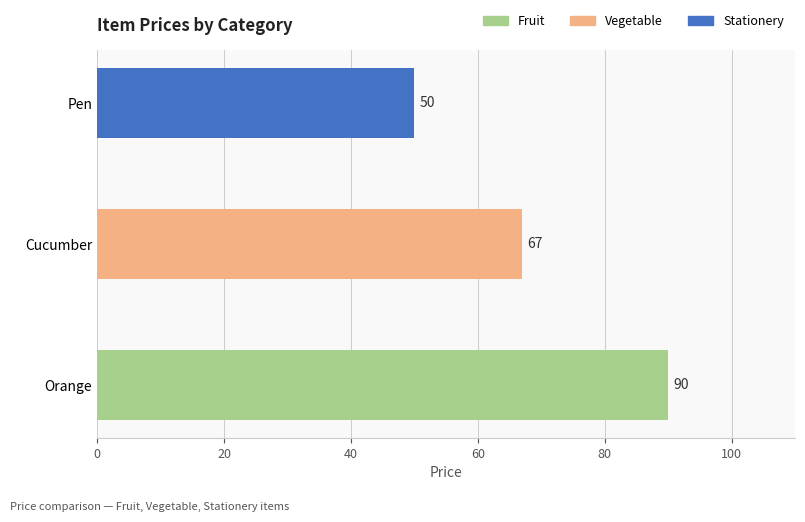

Rank the categories by value from highest to lowest.

Orange, Cucumber, Pen